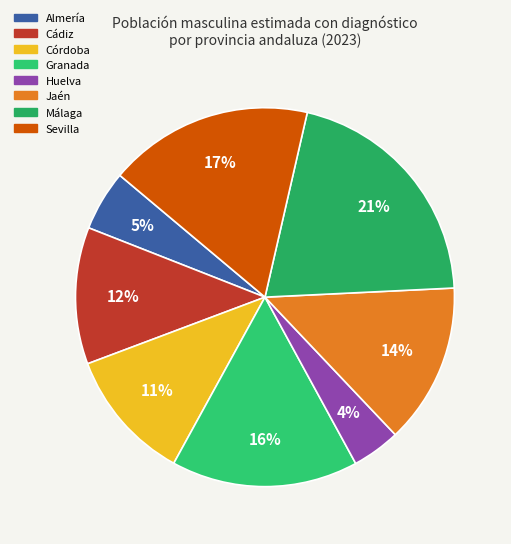

To the nearest percent, what is the average slice percentage?

12%